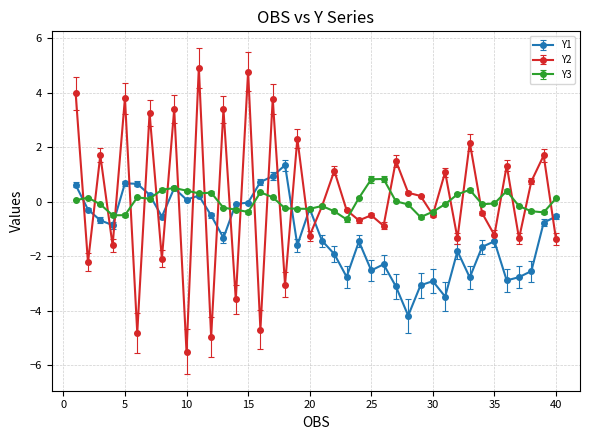

How many lines are shown in the chart?

3